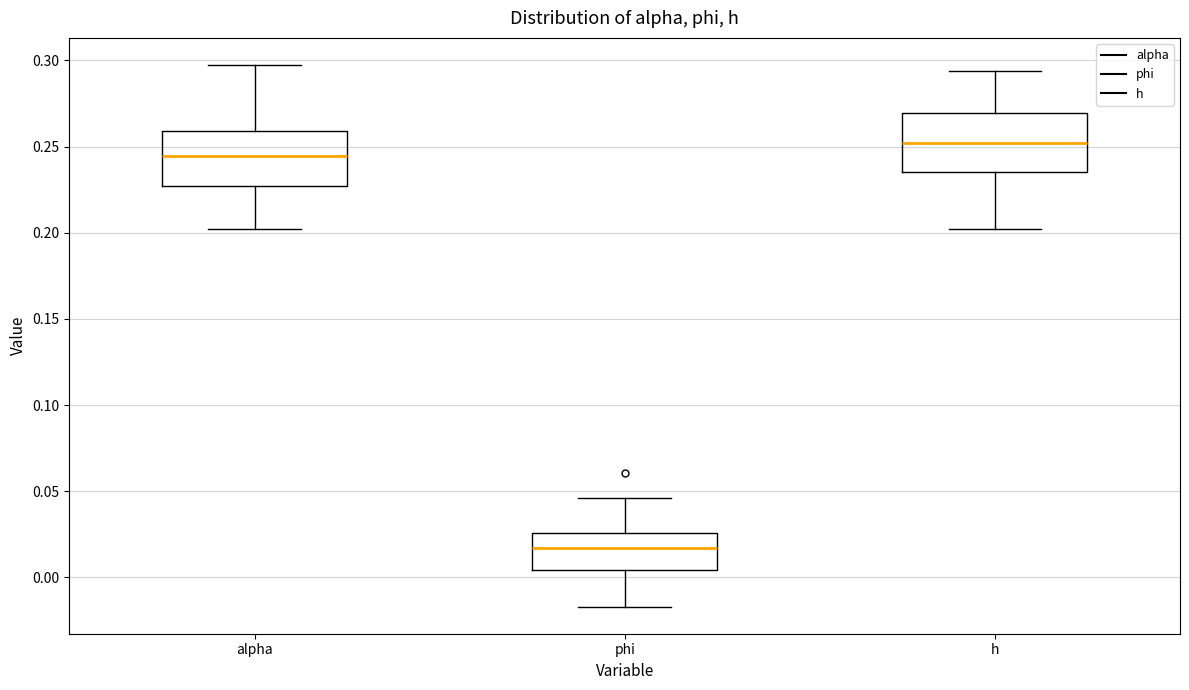

Which box's median line is the lowest?

phi